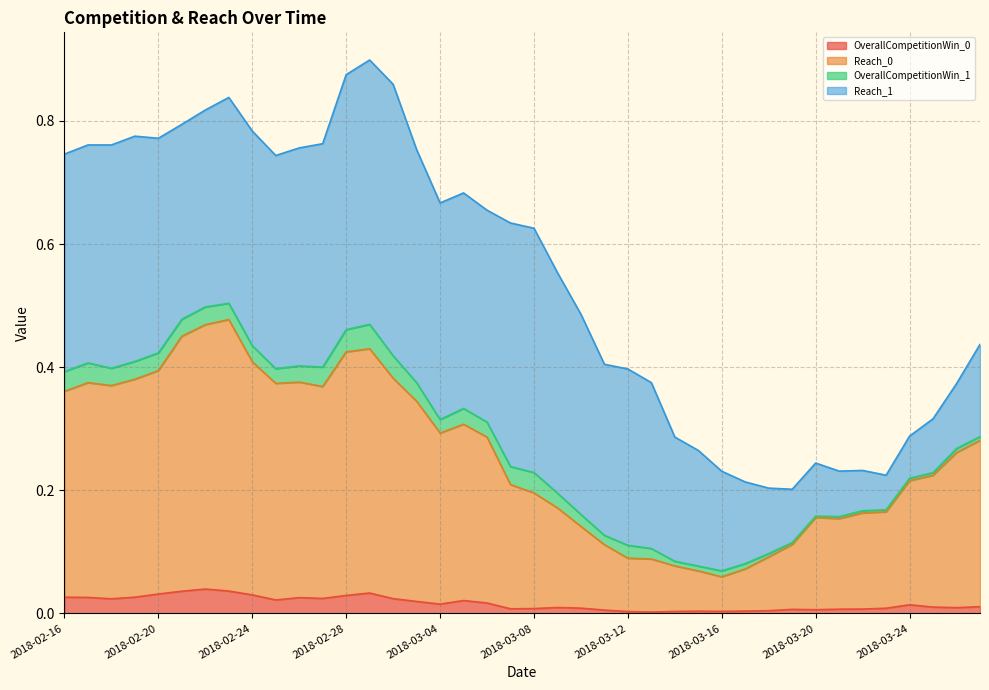

The OverallCompetitionWin_0 series shows 0.0 at 2018-03-19. True or false?

True